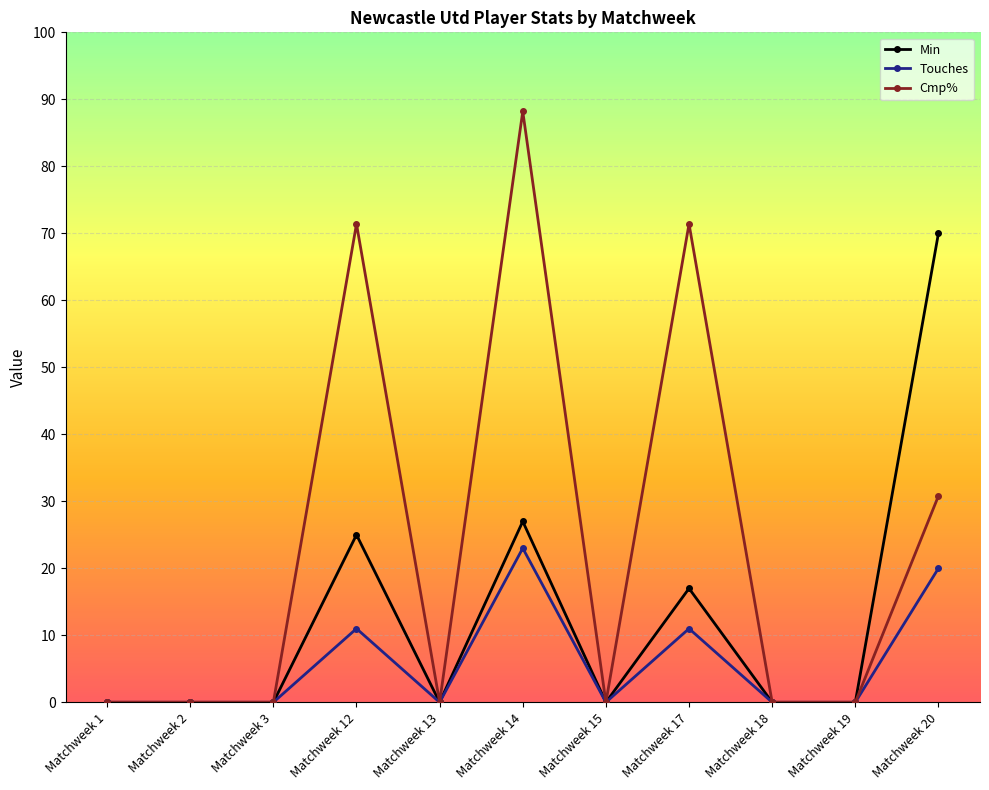

Between Matchweek 18 and Matchweek 20, which series saw the biggest shift?

Min